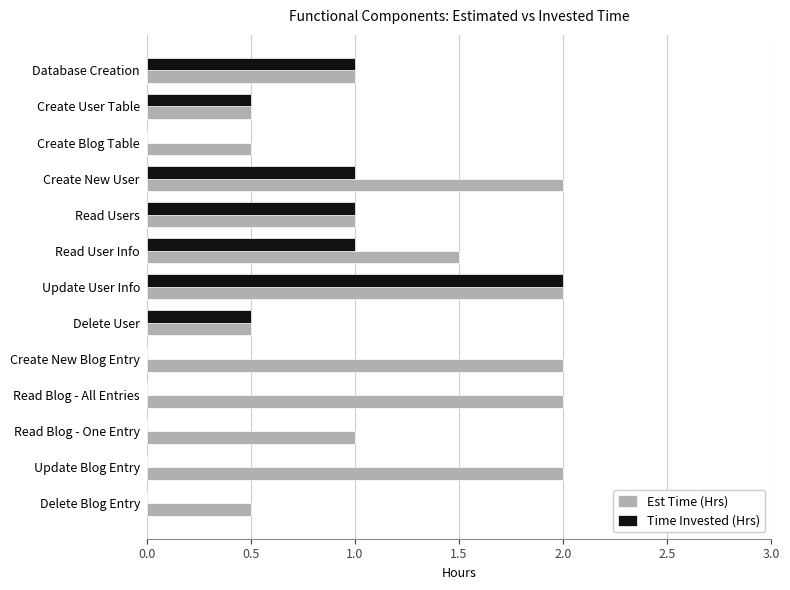

True or false: Est Time (Hrs) has a value of 2.0 at Update User Info.

True